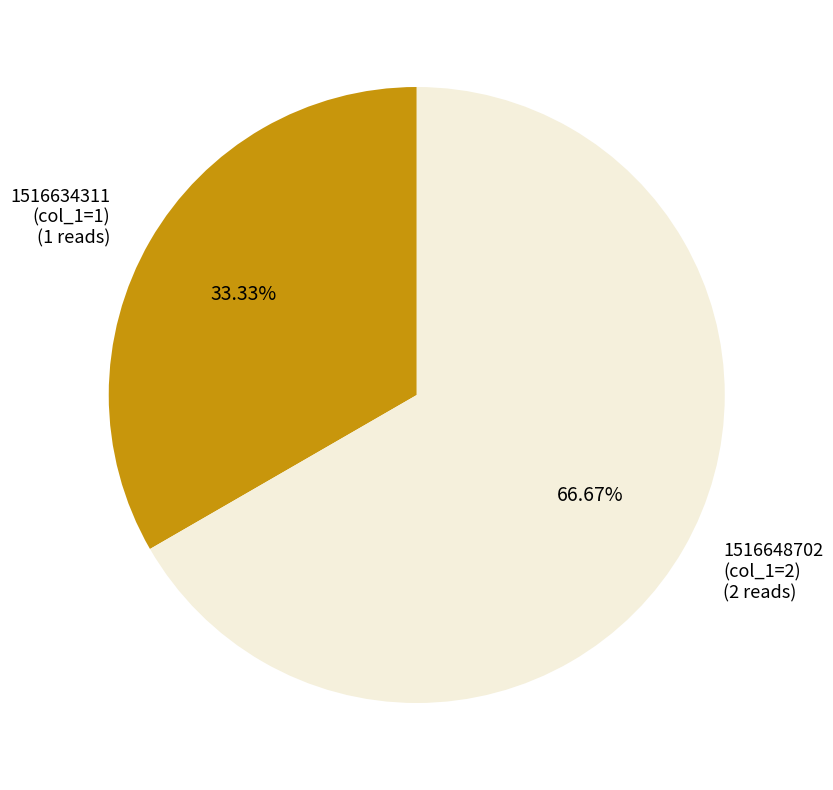

Does any single category account for the majority?

Yes